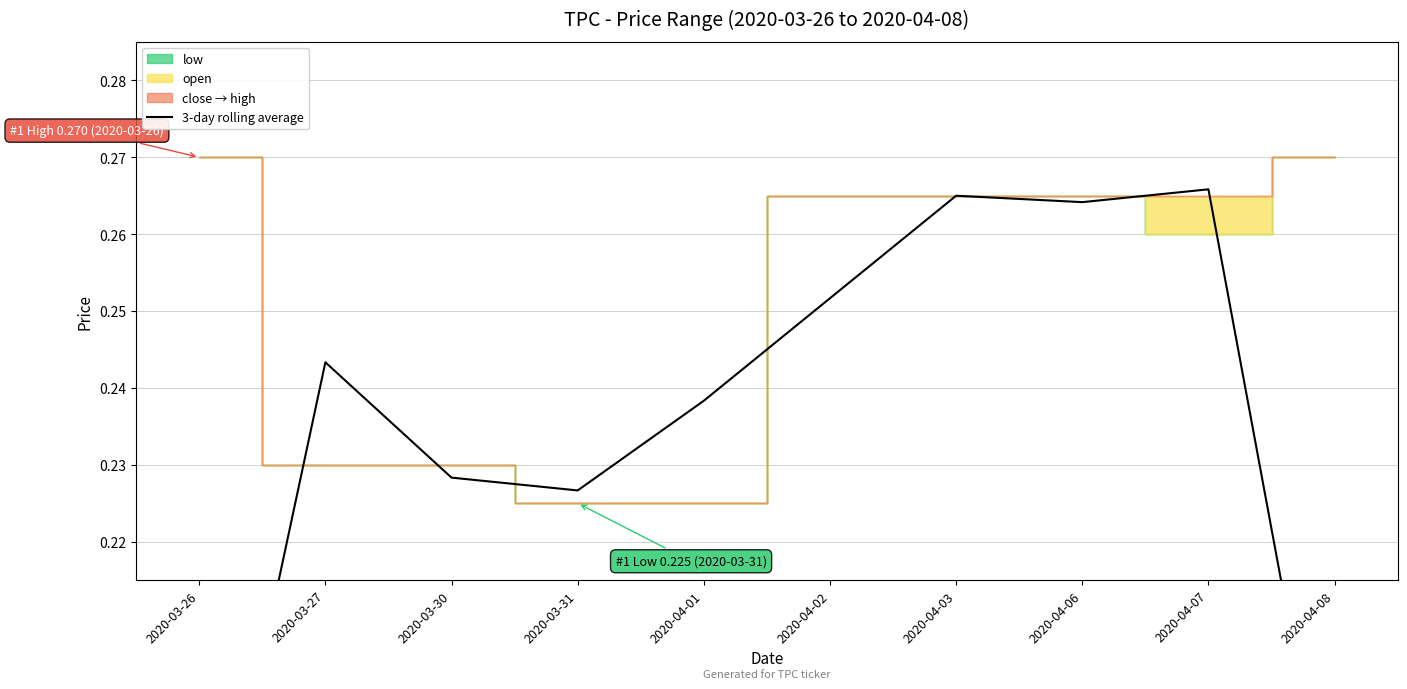

Where is the first local minimum?

2020-03-31